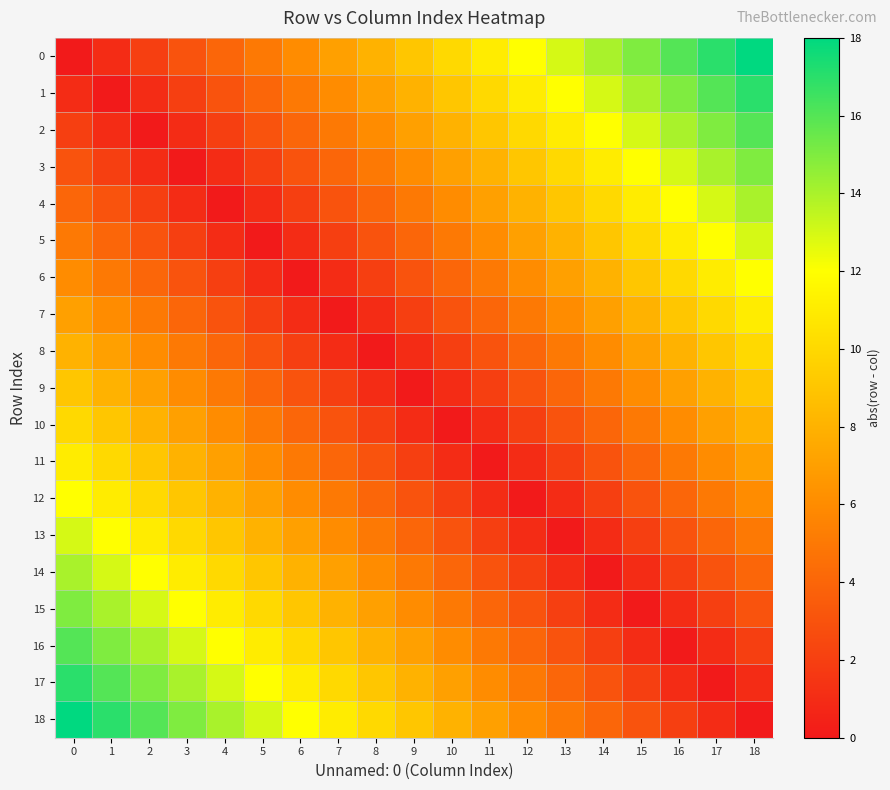

List the series in order of their peak value, highest first.

18, 0, 17, 1, 16, 2, 15, 3, 14, 4, 13, 5, 12, 6, 11, 7, 10, 8, 9